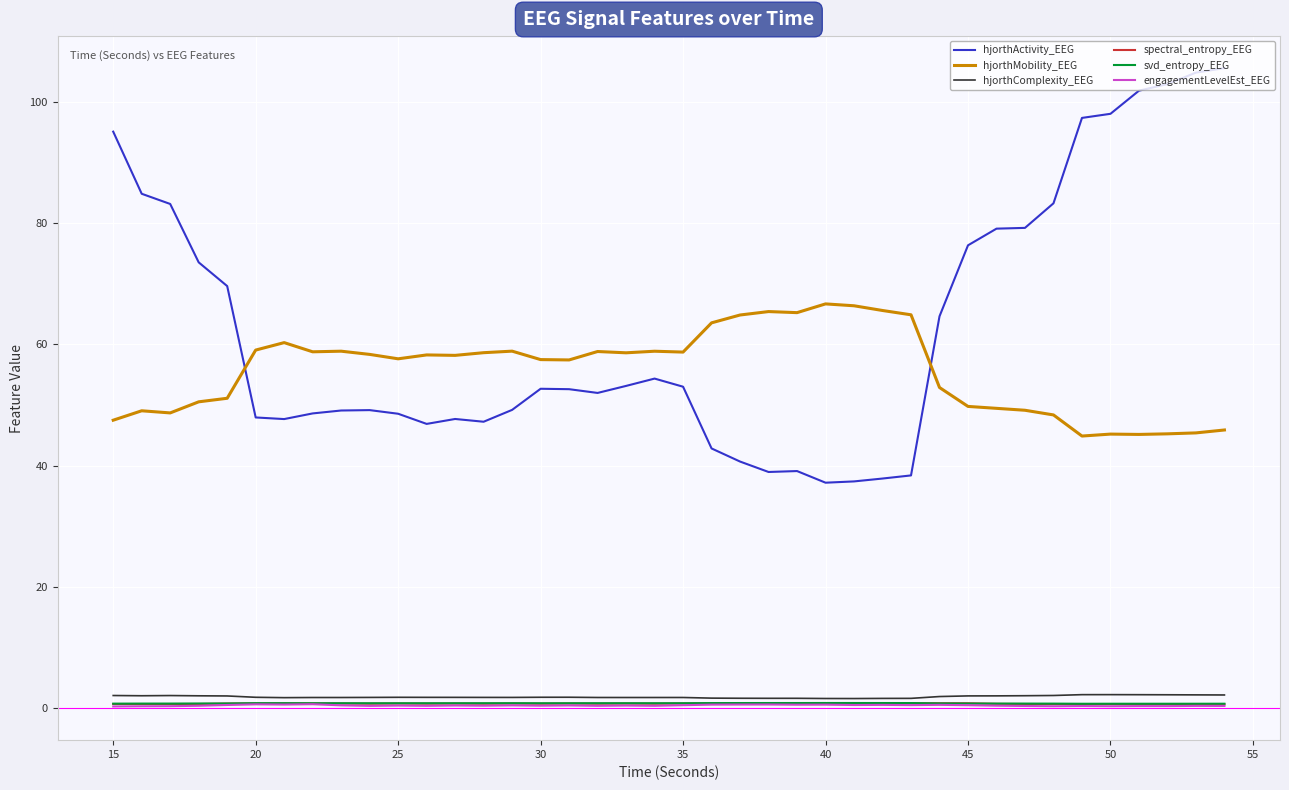

How many categories are shown in the chart?

40